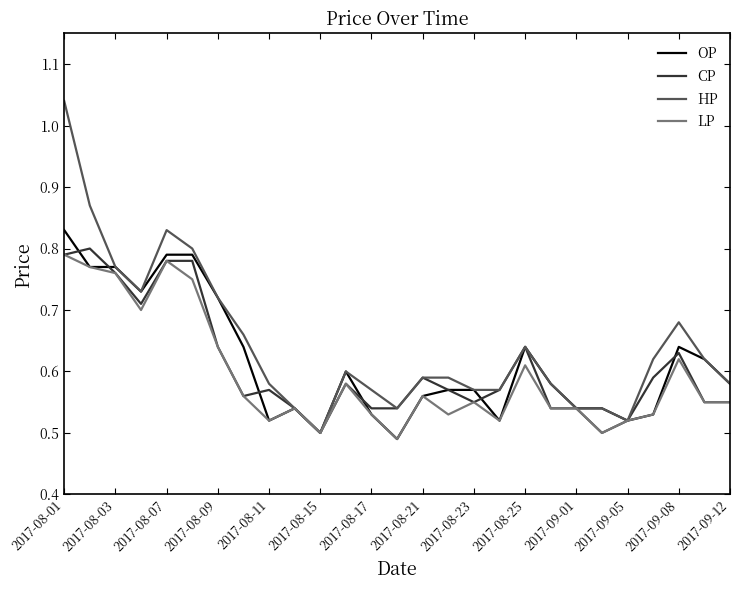

Which series has the largest range (max minus min)?

HP